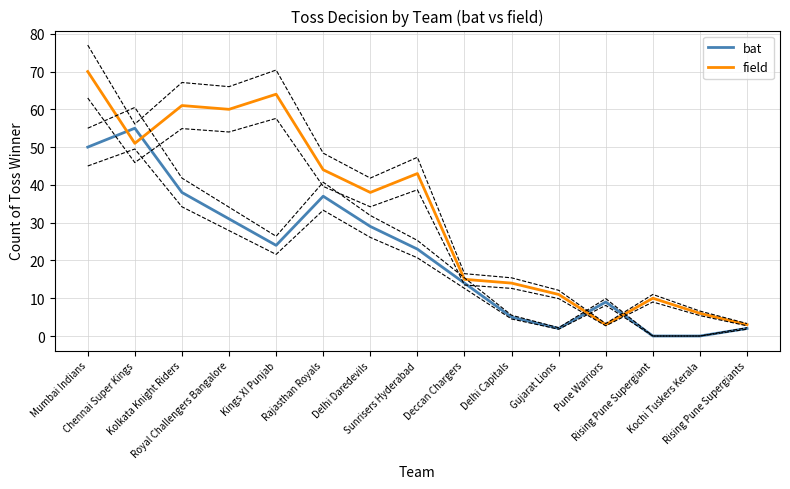

Where does the field series first go above 38?

Mumbai Indians